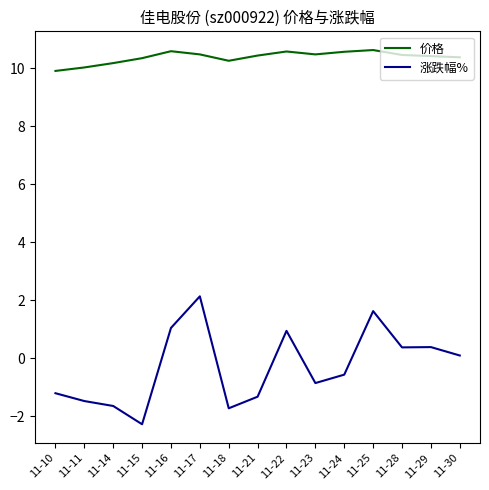

Read the 涨跌幅% value at 11-17.

2.1